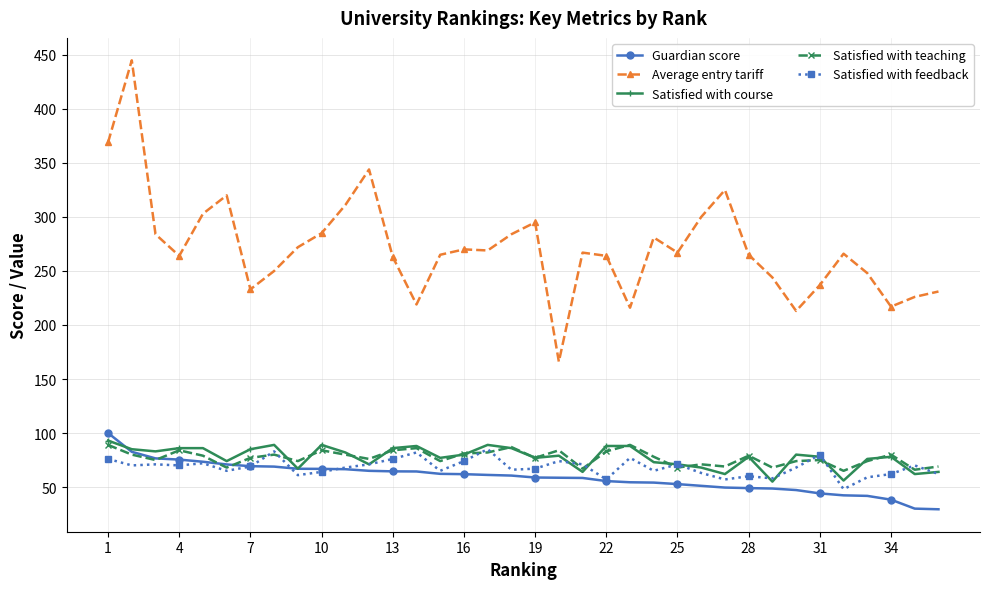

True or false: Satisfied with teaching has more than 1 interior local peaks.

True